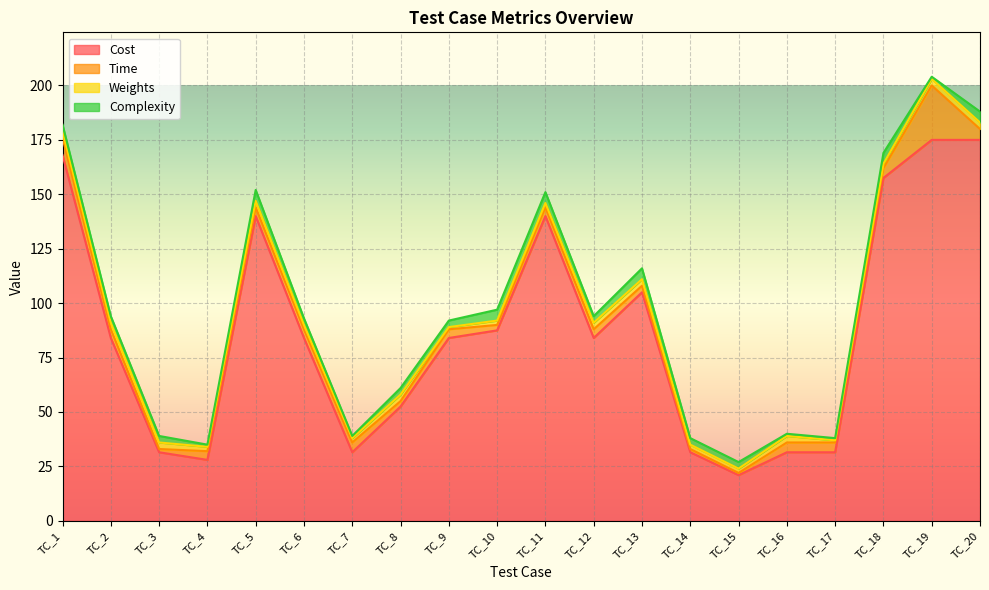

Reading right to left, extract all data points from this chart.

Cost: 175.0	175.0	157.5	31.5	31.5	21.0	31.5	105.0	84.0	140.0	87.5	84.0	52.5	31.5	84.0	140.0	28.0	31.5	84.0	168.0
Time: 5.0	25.0	4.5	4.5	4.5	1.0	1.5	3.0	4.0	4.0	2.5	4.0	2.5	4.5	4.0	4.0	4.0	1.5	4.0	8.0
Weights: 3.0	3.0	2.0	1.0	3.0	2.0	2.0	3.0	3.0	2.0	2.0	1.0	3.0	2.0	2.0	3.0	2.0	3.0	3.0	3.0
Complexity: 5.0	1.0	5.0	1.0	1.0	3.0	3.0	5.0	3.0	5.0	5.0	3.0	3.0	1.0	3.0	5.0	1.0	3.0	3.0	3.0